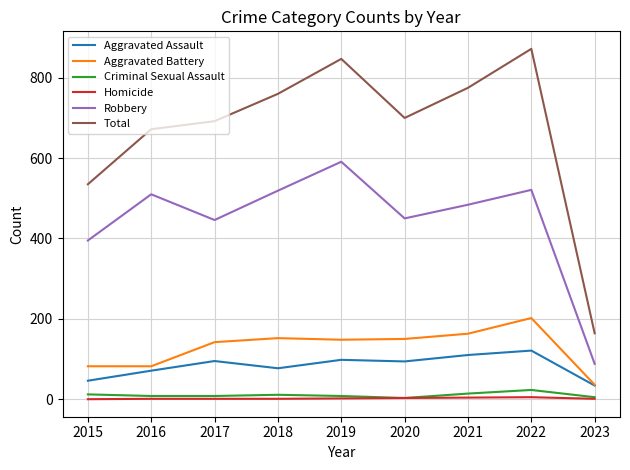

Is the value of Aggravated Assault at 2020 greater than the value of Homicide at 2018?

Yes